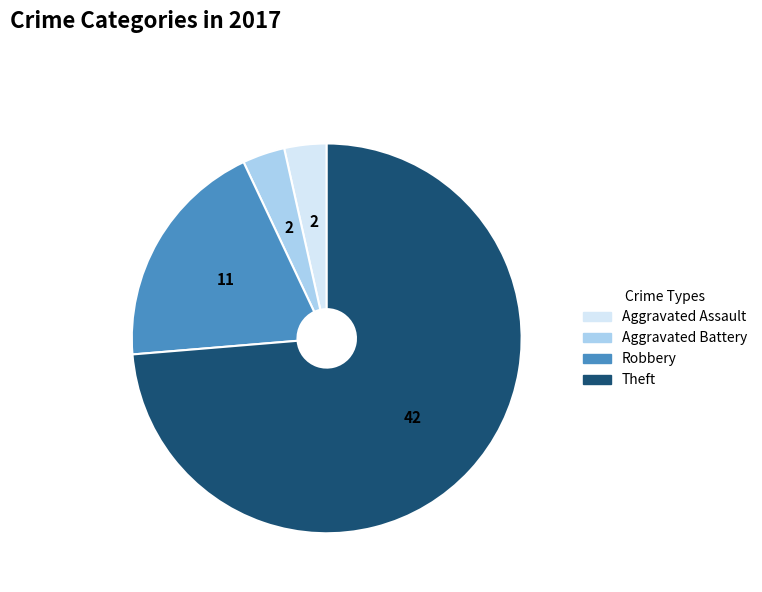

How many segments does this pie chart have?

4